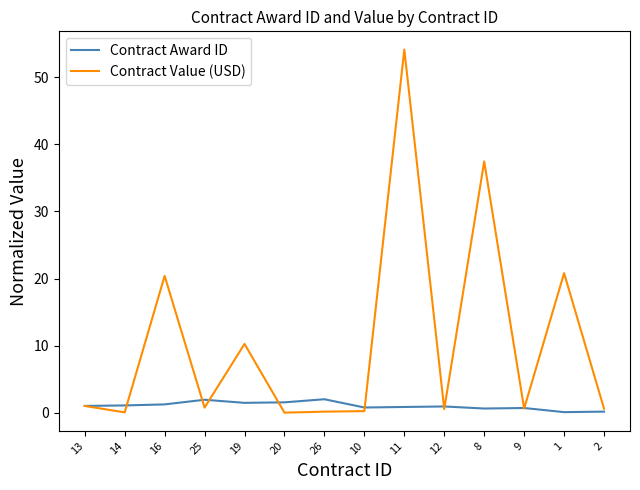

How many series are shown in this chart?

2